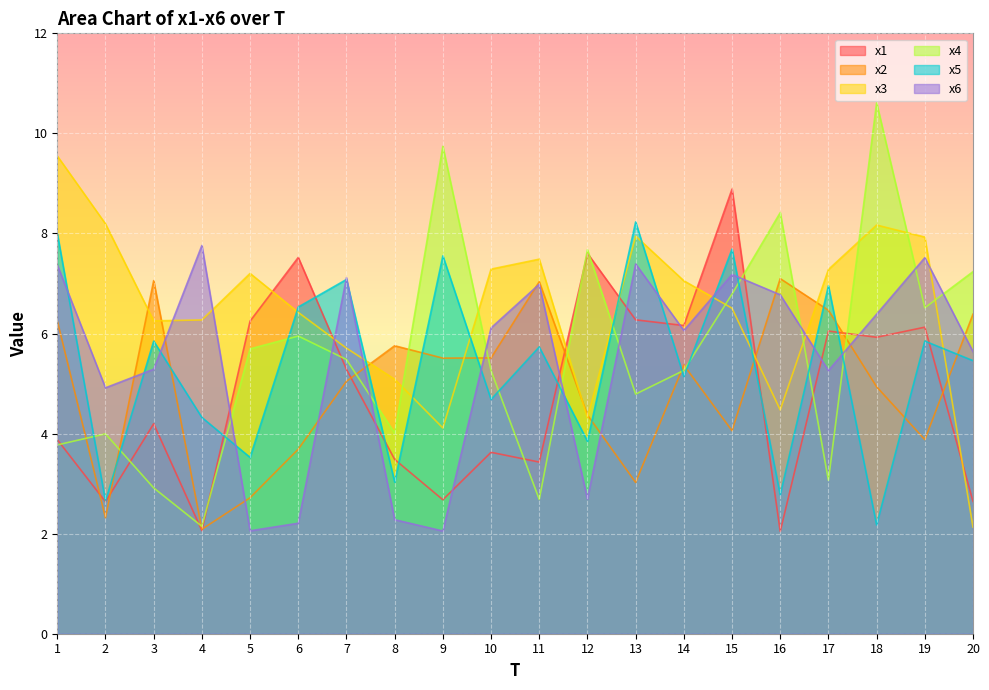

How many data points in x1 are above 5?

10